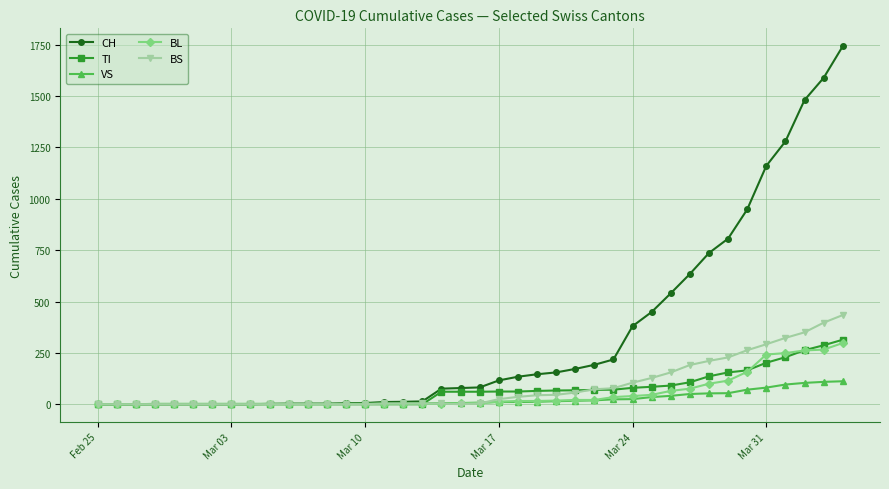

What is the maximum value shown in the chart?

1742